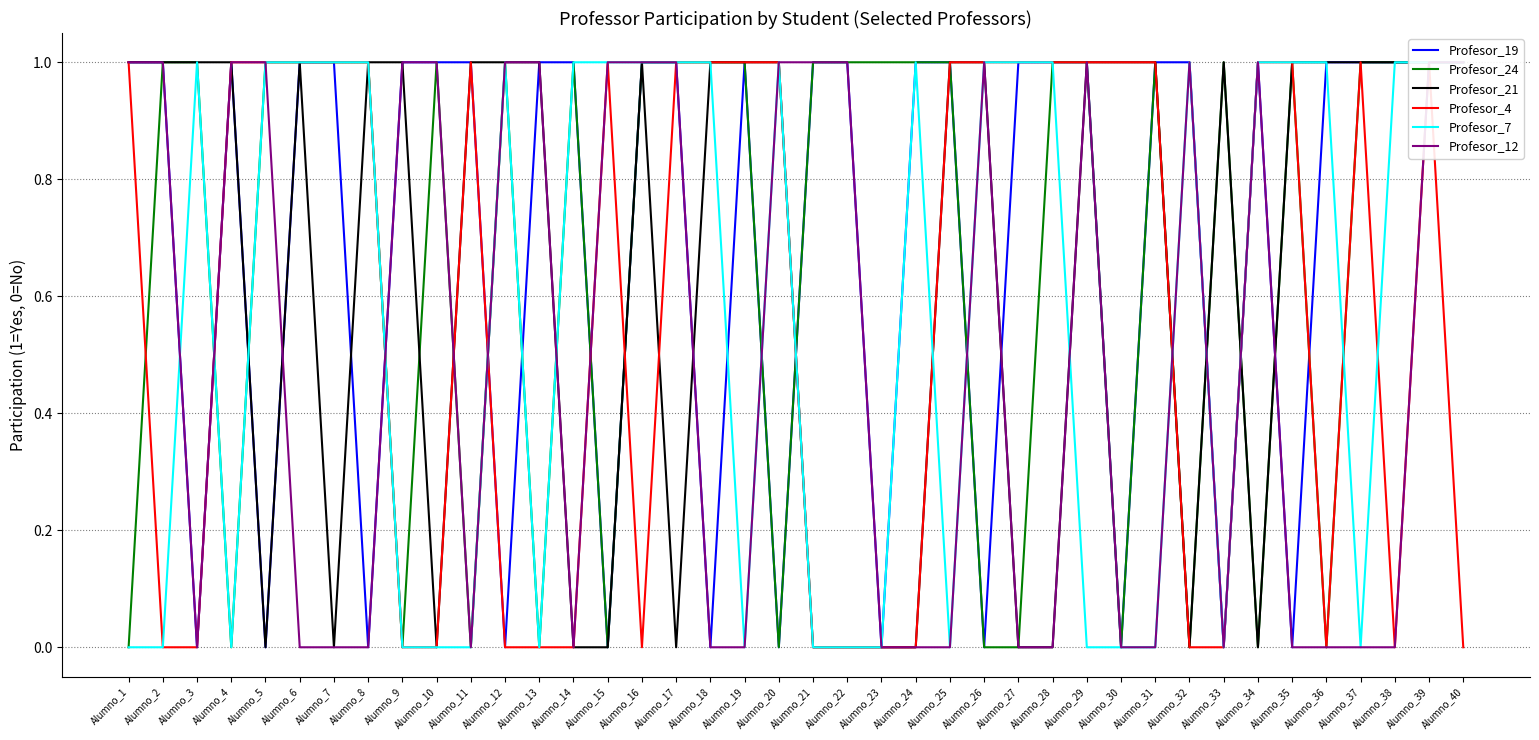

Reading left to right, list all the values displayed in this chart.

Profesor_19: 1	1	0	1	0	1	1	0	1	1	1	0	1	1	0	1	1	0	1	0	1	1	0	1	1	0	1	1	1	0	1	1	0	1	0	1	1	1	1	1
Profesor_24: 0	1	1	0	1	1	1	1	0	1	0	1	0	1	0	1	1	1	1	0	1	1	1	1	1	0	0	1	1	0	1	0	1	0	1	0	1	1	1	1
Profesor_21: 1	1	1	1	0	1	0	1	1	0	1	1	1	0	0	1	0	1	1	1	0	0	0	0	1	1	0	0	1	1	1	0	1	0	1	1	1	1	1	1
Profesor_4: 1	0	0	1	1	1	1	1	0	0	1	0	0	0	1	0	1	1	1	1	0	0	0	0	1	1	1	1	1	1	1	0	0	1	1	0	1	0	1	0
Profesor_7: 0	0	1	0	1	1	1	1	0	0	0	1	0	1	1	1	1	1	0	1	0	0	0	1	0	1	1	1	0	0	0	1	0	1	1	1	0	1	1	1
Profesor_12: 1	1	0	1	1	0	0	0	1	1	0	1	1	0	1	1	1	0	0	1	1	1	0	0	0	1	0	0	1	0	0	1	0	1	0	0	0	0	1	1